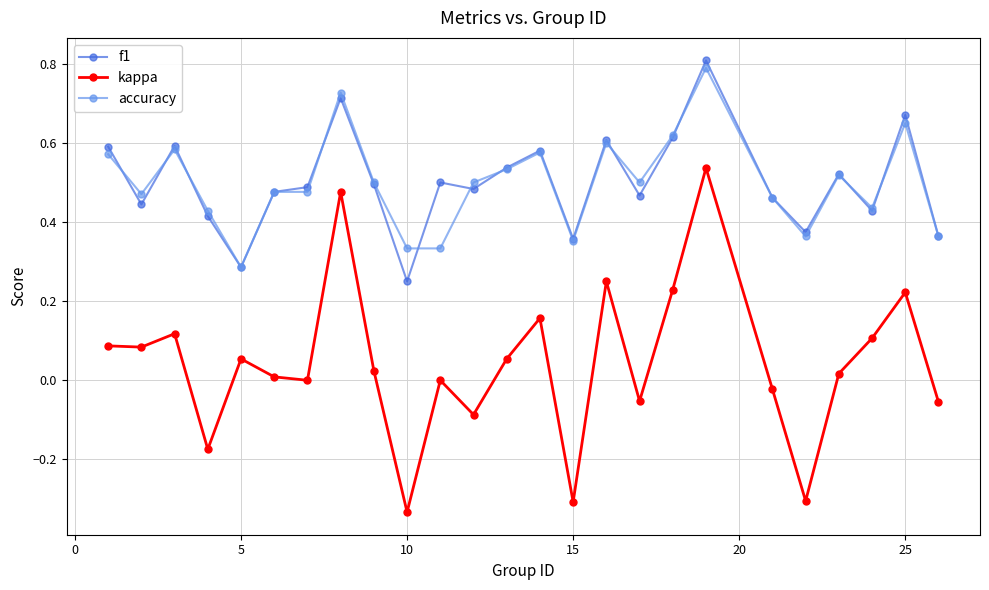

True or false: accuracy and kappa intersect in this chart.

False